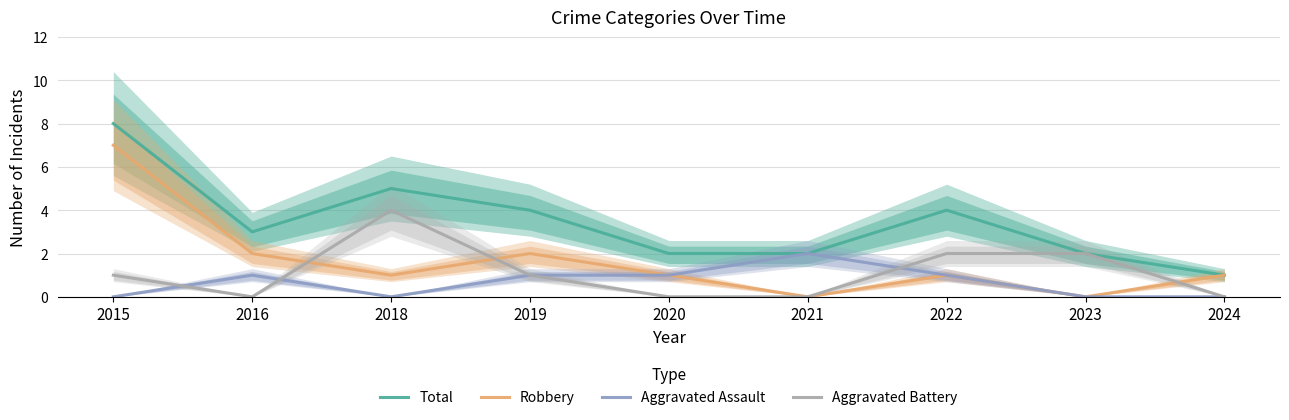

How many Aggravated Assault values are between 0 and 1?

8